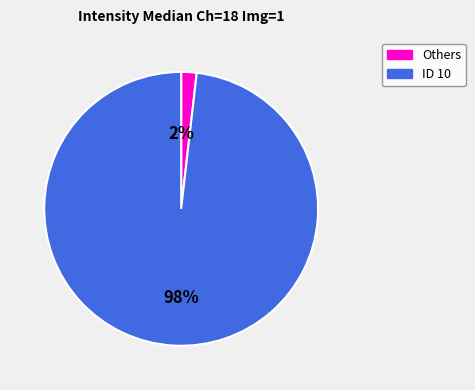

Does ID 10 represent more than half of the total?

Yes